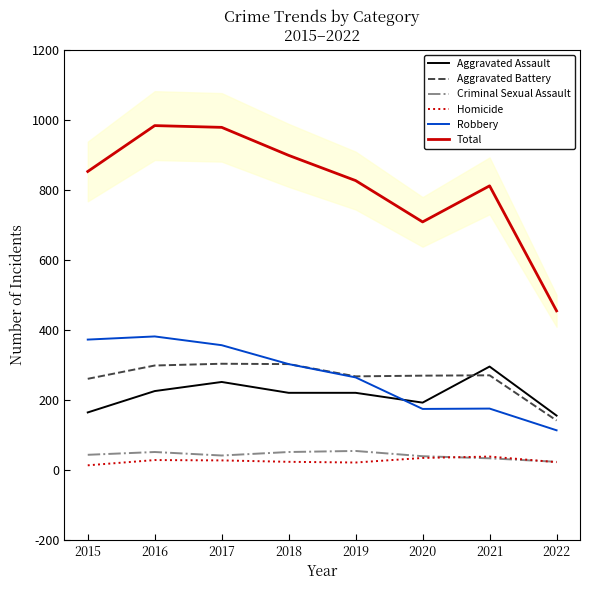

At which label does Criminal Sexual Assault reach its minimum?

2022